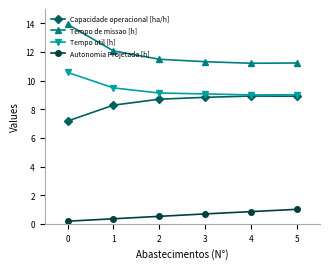

What is the maximum value for Capacidade operacional [ha/h]?

8.9